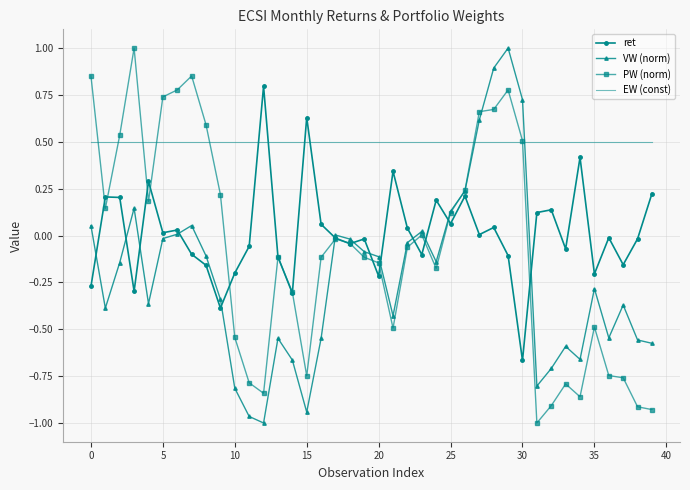

At how many categories does at least one series exceed 0?

40